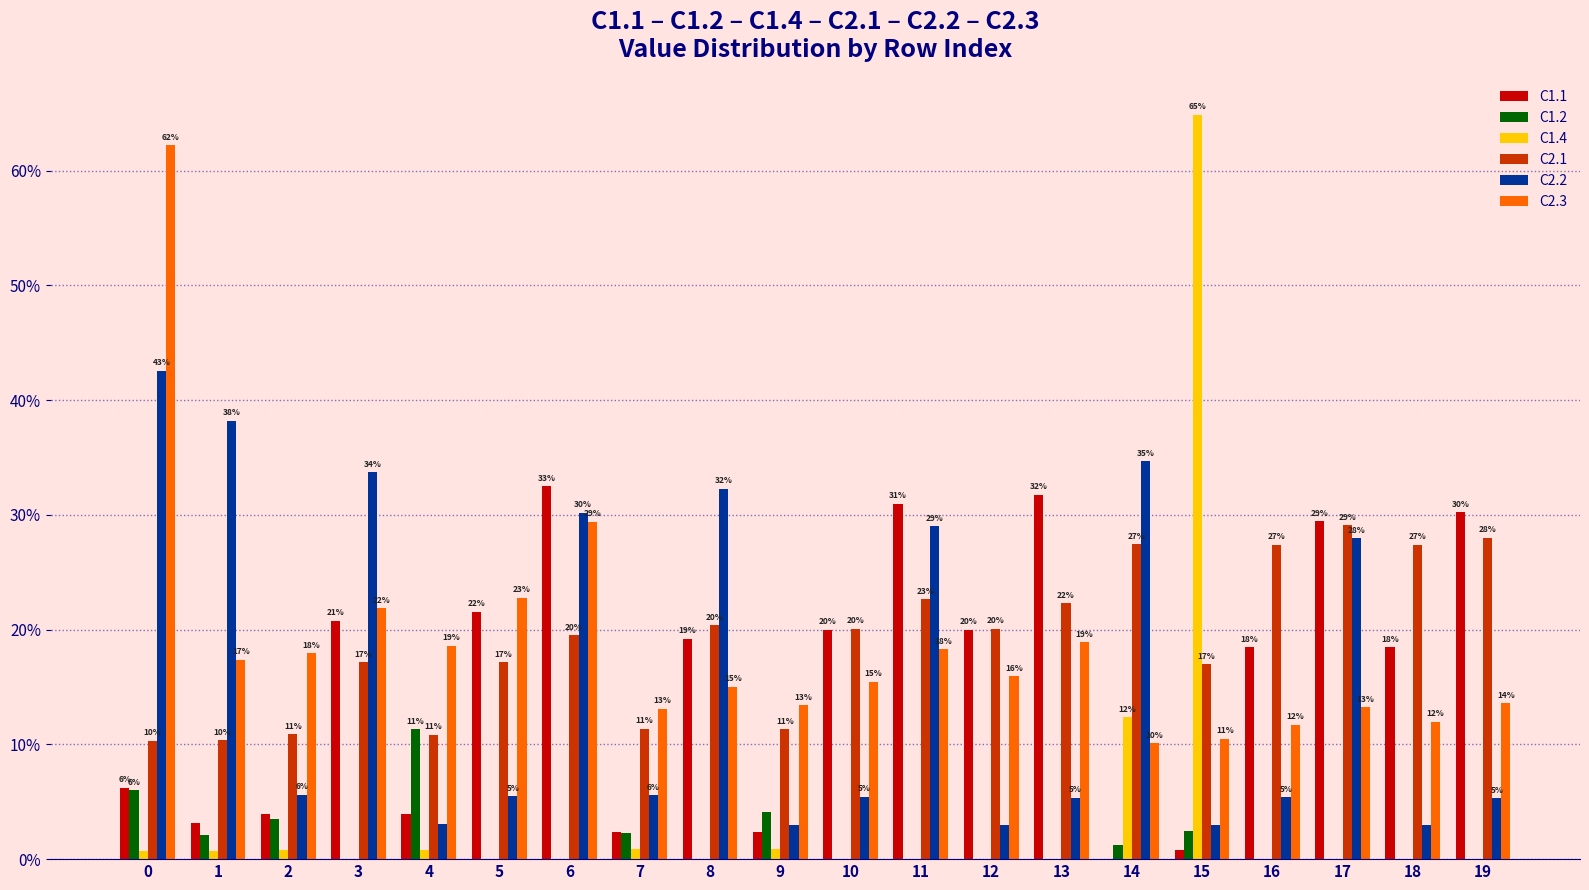

How many C2.3 values are between 0 and 1?

20